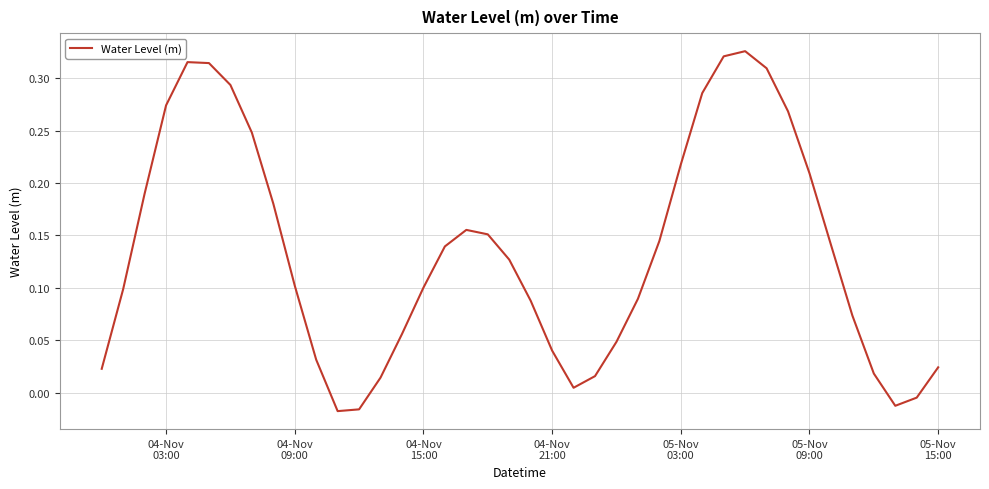

Does the chart display data point markers on the line(s)?

No